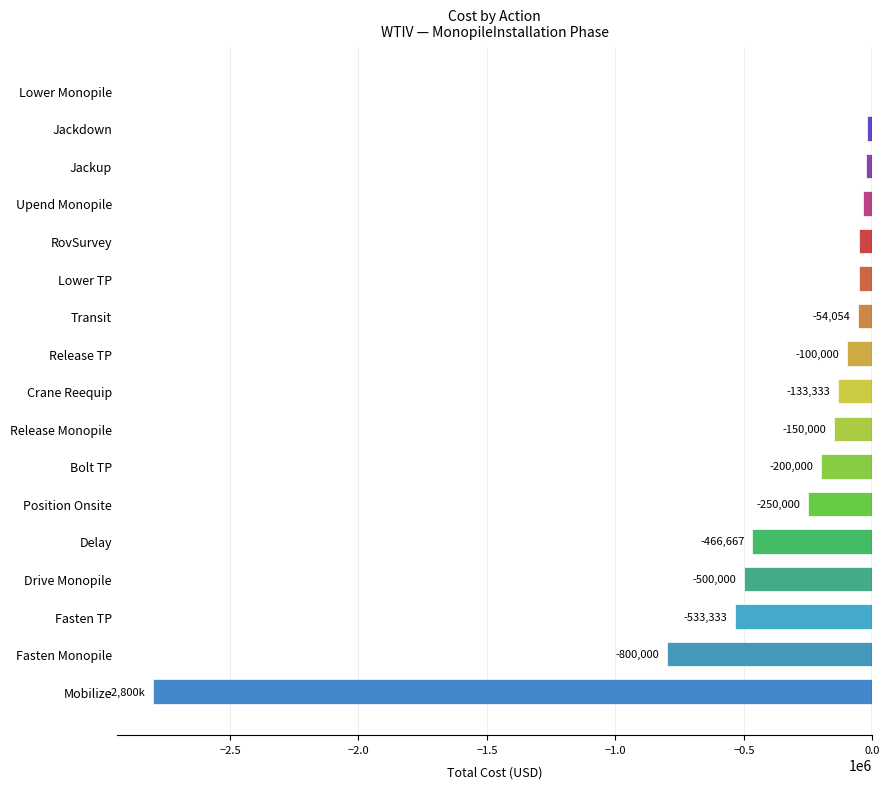

Where is the data nearest to the value -1400081?

Fasten Monopile